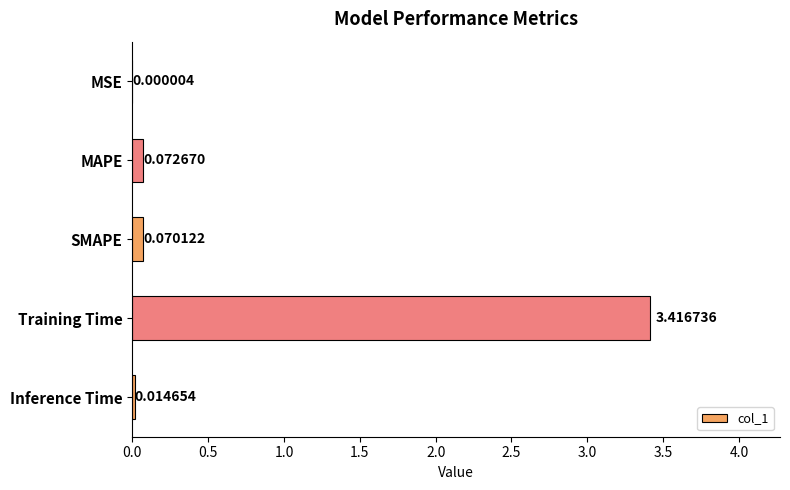

What is the sum of all values?

3.6